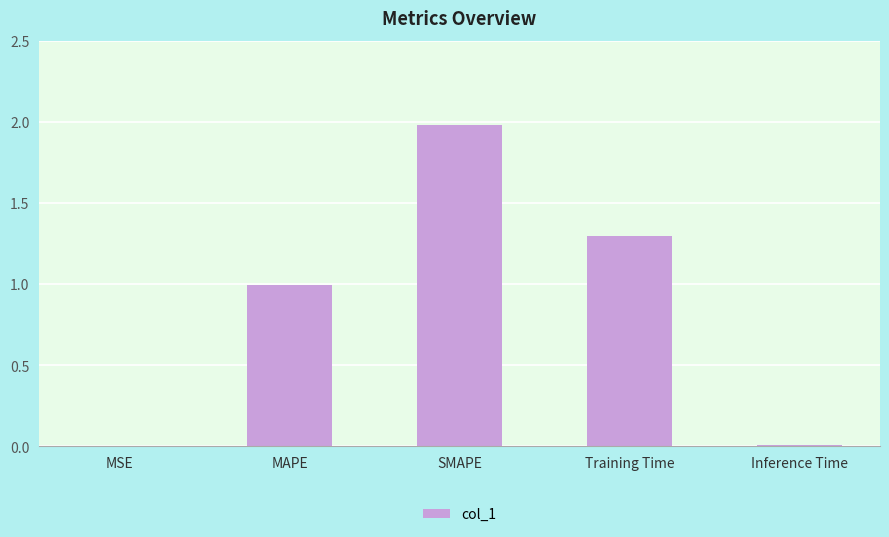

True or false: the data shows 1.4 at MAPE.

False